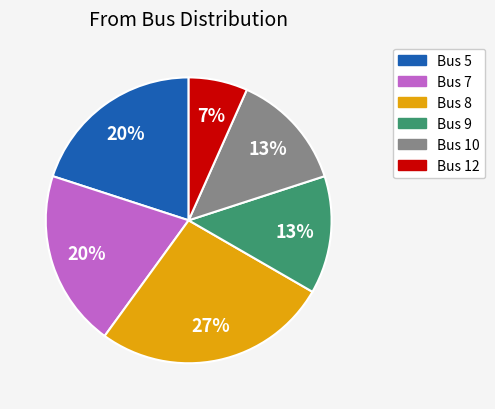

Does any single category account for the majority?

No